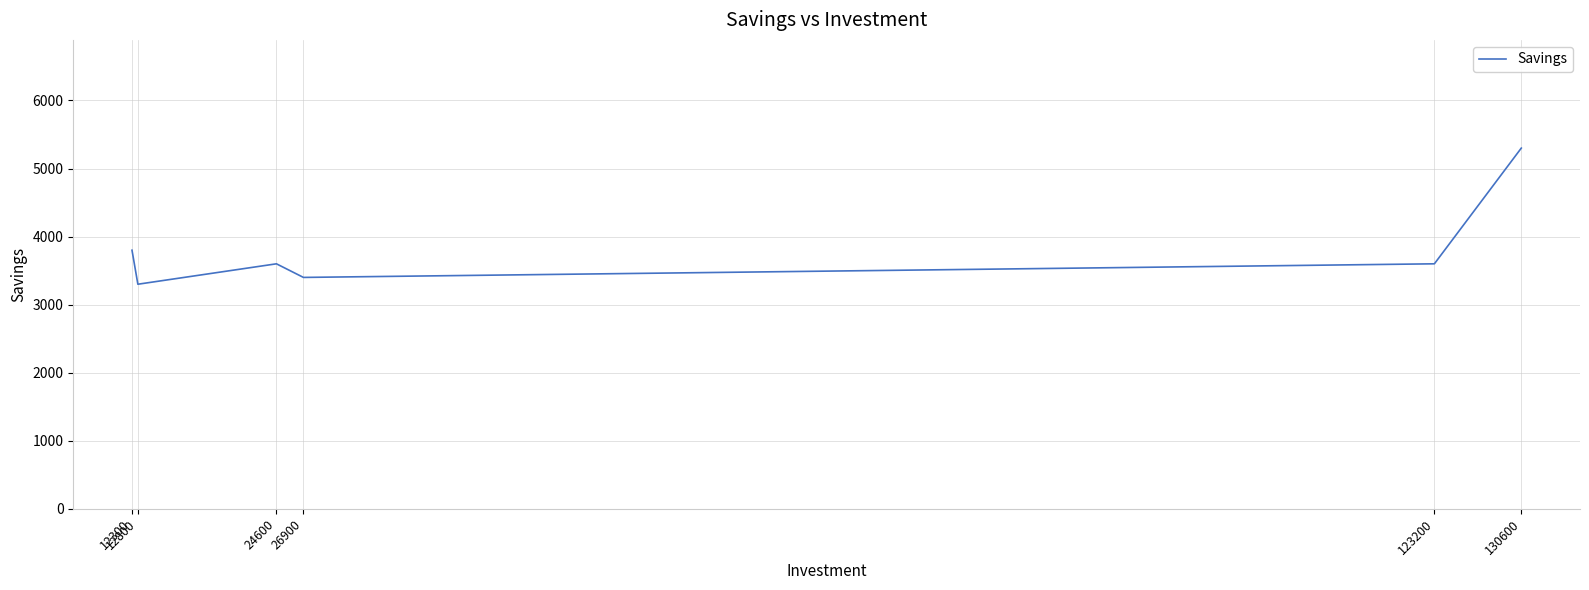

What is the greatest value displayed?

5300